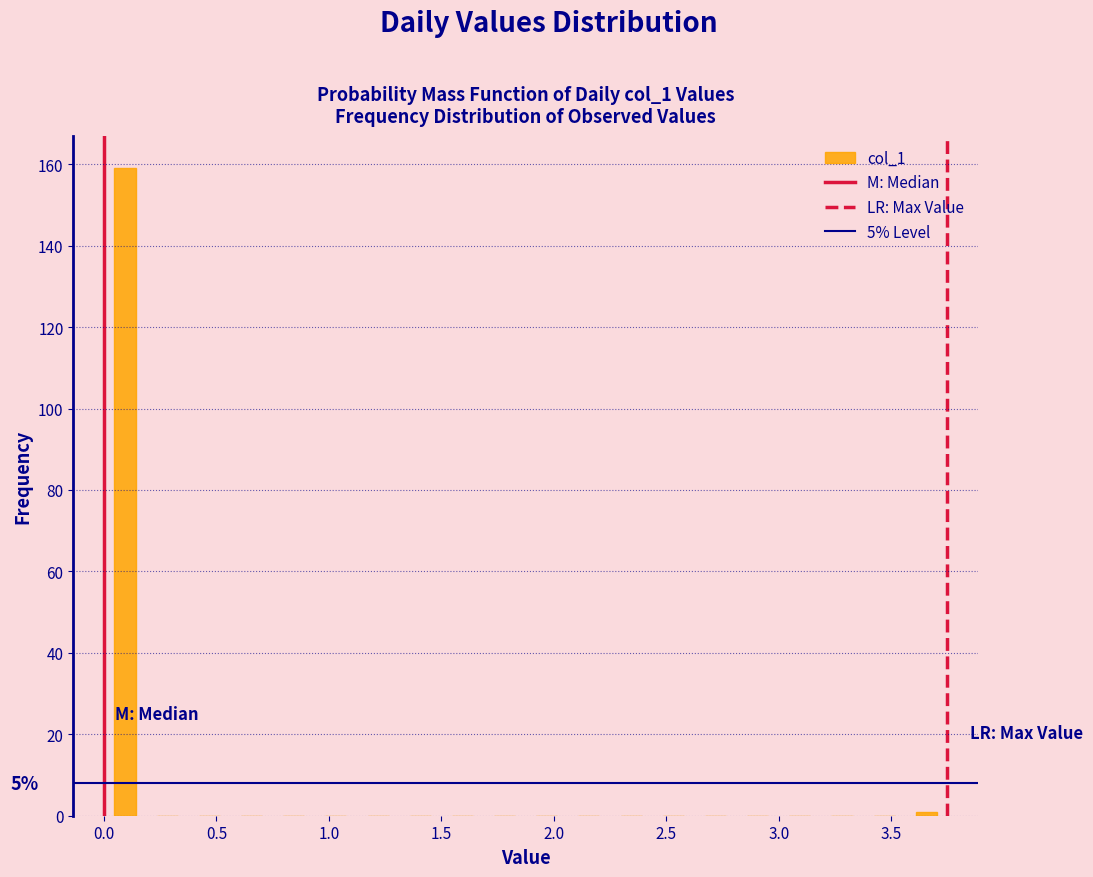

Read against the x-axis, roughly where is the centre of the tallest bar?

0.10